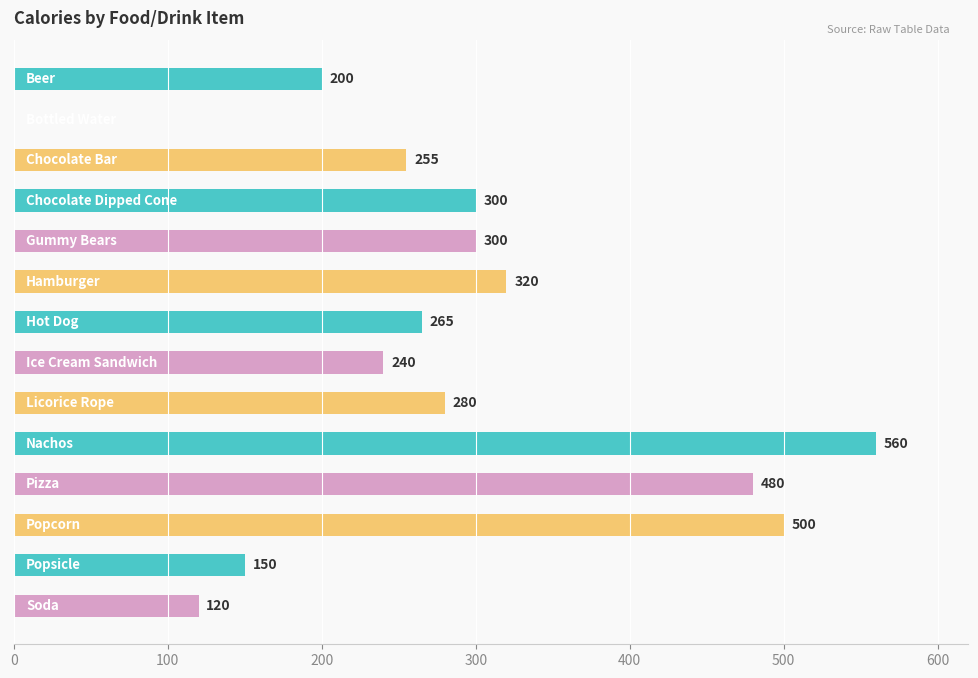

Does the chart contain stacked bars?

No